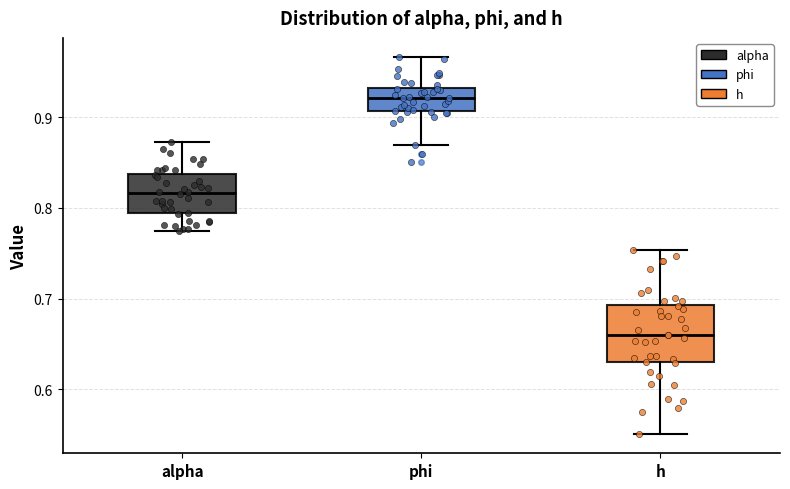

Which box's median line is the lowest?

h